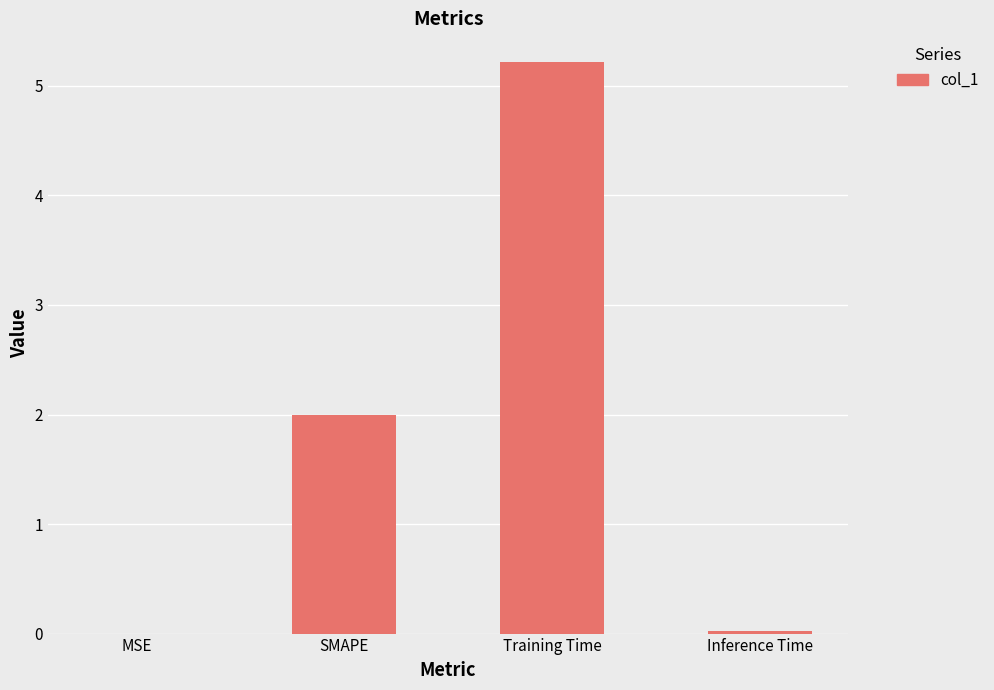

What is the greatest value displayed?

5.2